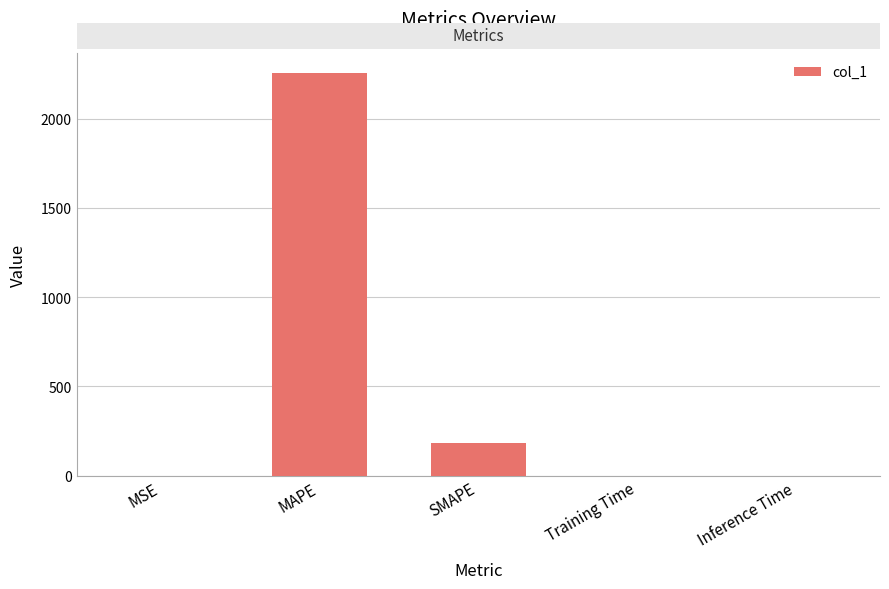

Between MAPE and Training Time, which is larger?

MAPE